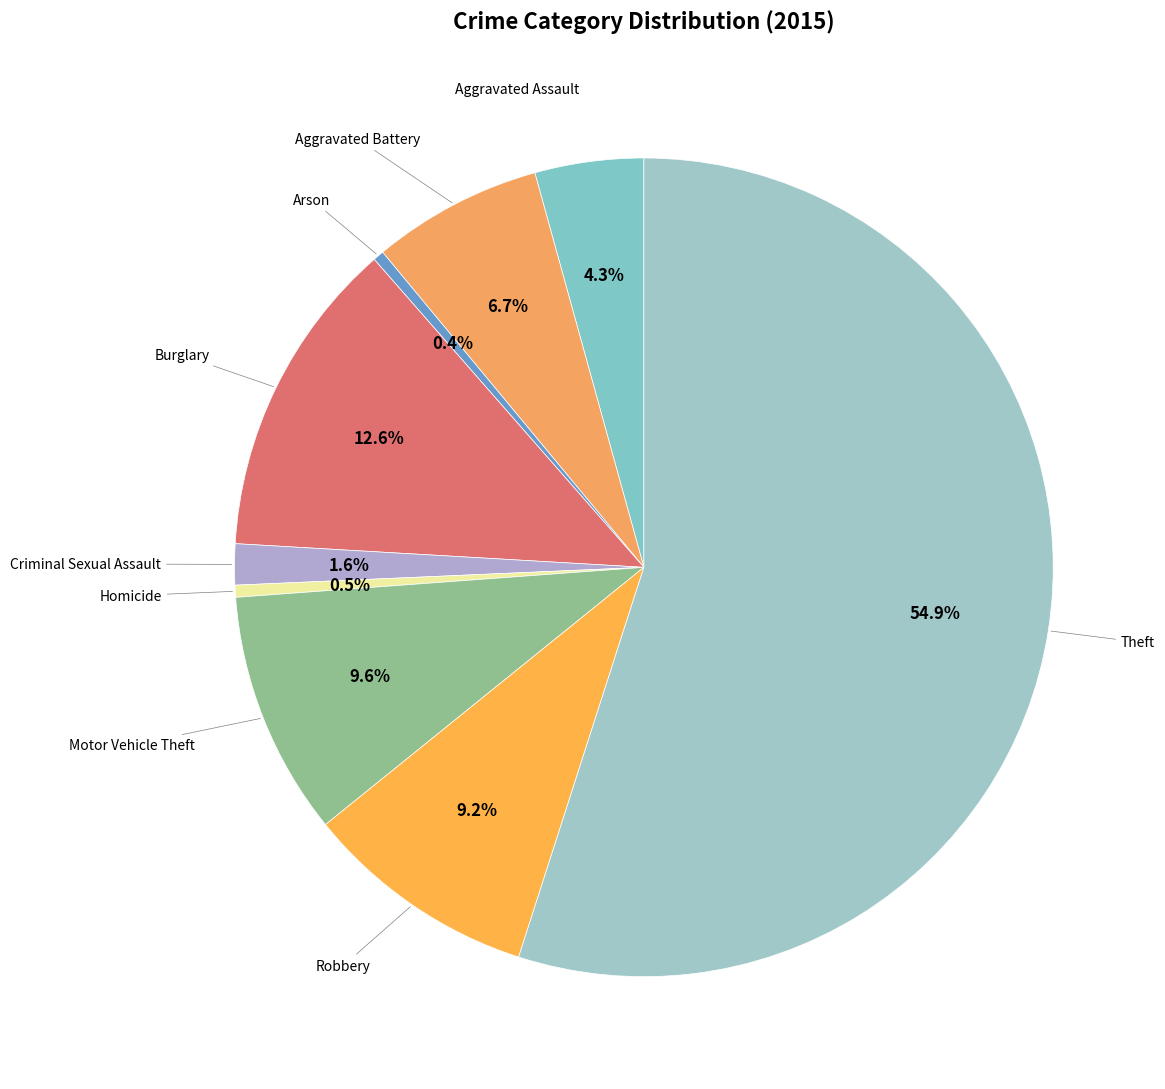

Combined, what portion of the pie is Criminal Sexual Assault and Theft?

56.6%